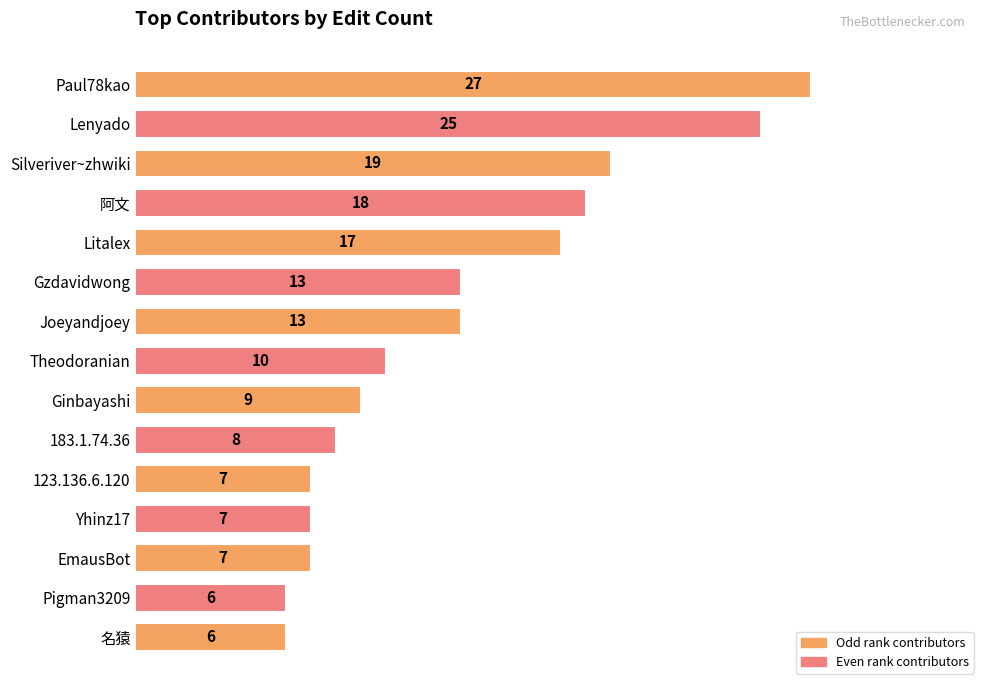

Reading top to bottom, extract all data points from this chart.

Paul78kao=27	Lenyado=25	Silveriver~zhwiki=19	阿文=18	Litalex=17	Gzdavidwong=13	Joeyandjoey=13	Theodoranian=10	Ginbayashi=9	183.1.74.36=8	123.136.6.120=7	Yhinz17=7	EmausBot=7	Pigman3209=6	名猿=6